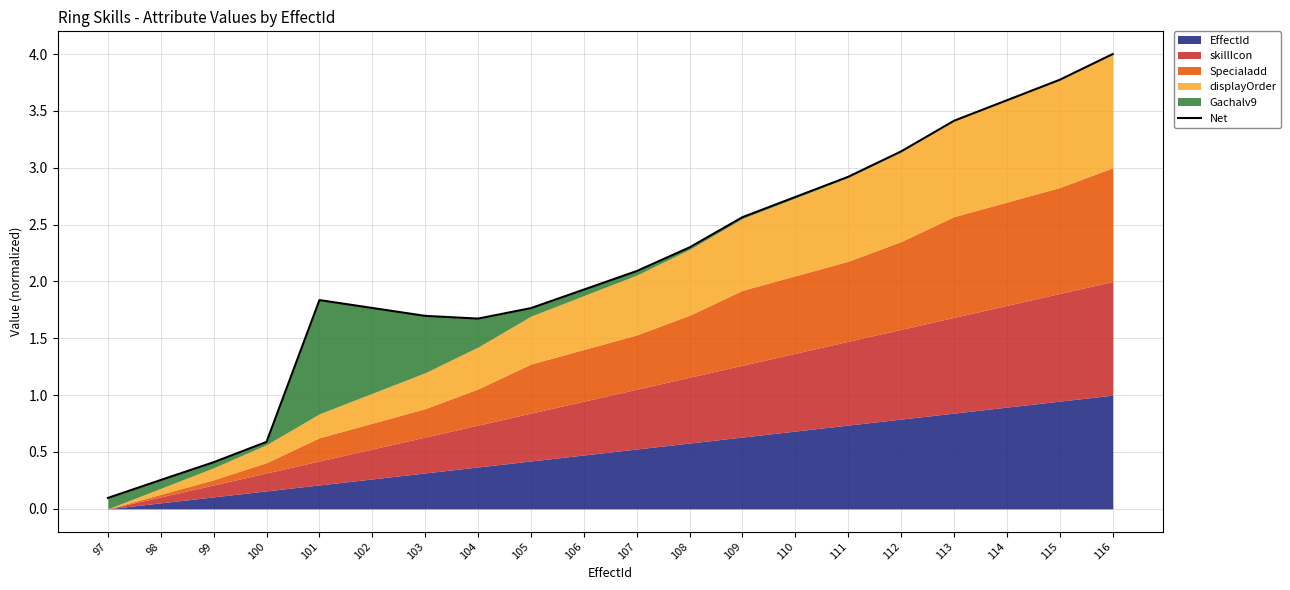

What value does the data have at 110?

2.7